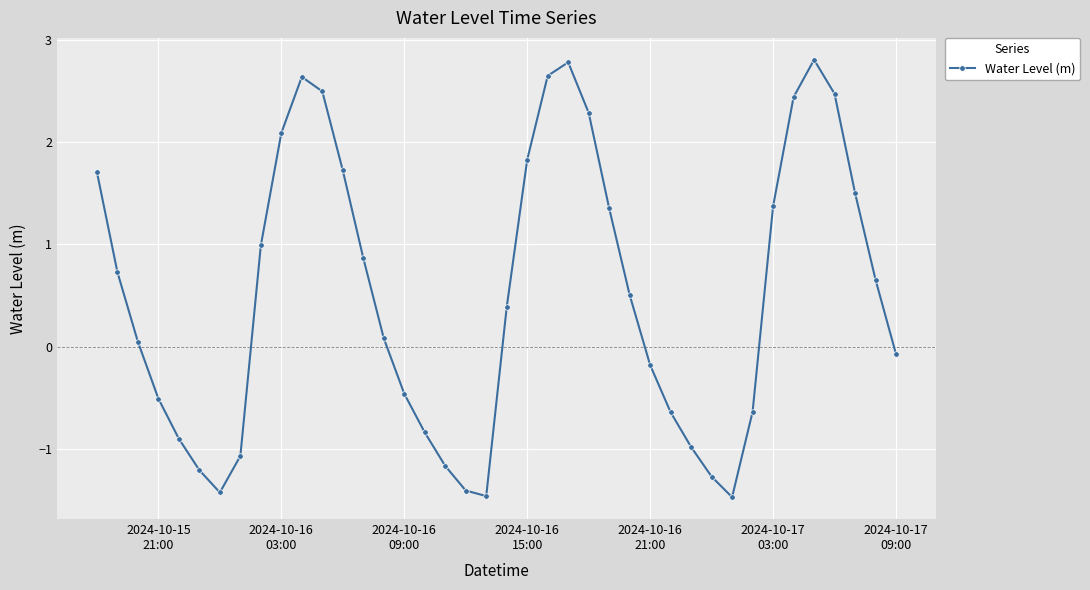

What is the sum of all values?

20.7